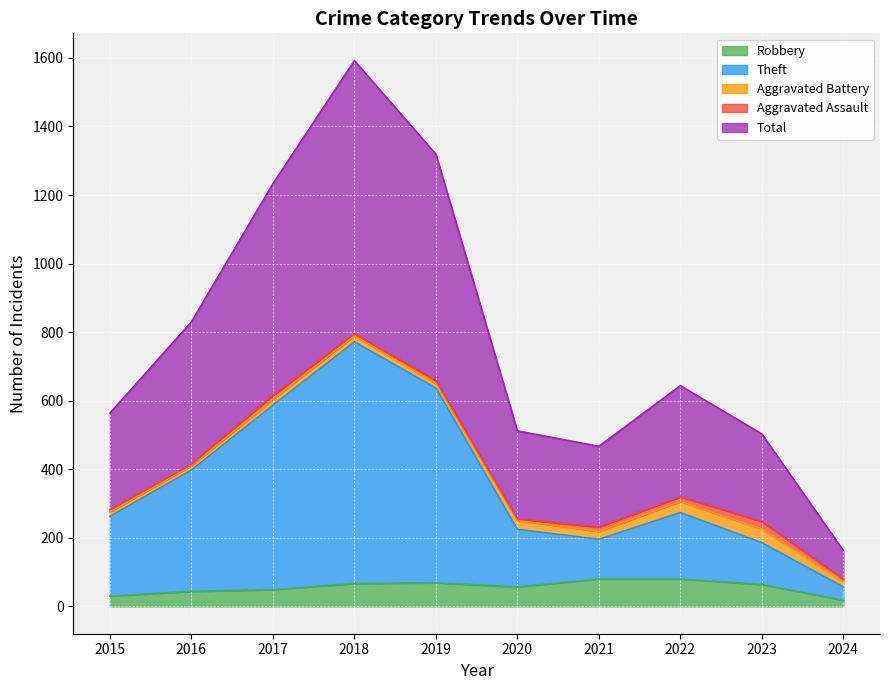

At which category does Robbery reach its first local valley?

2020